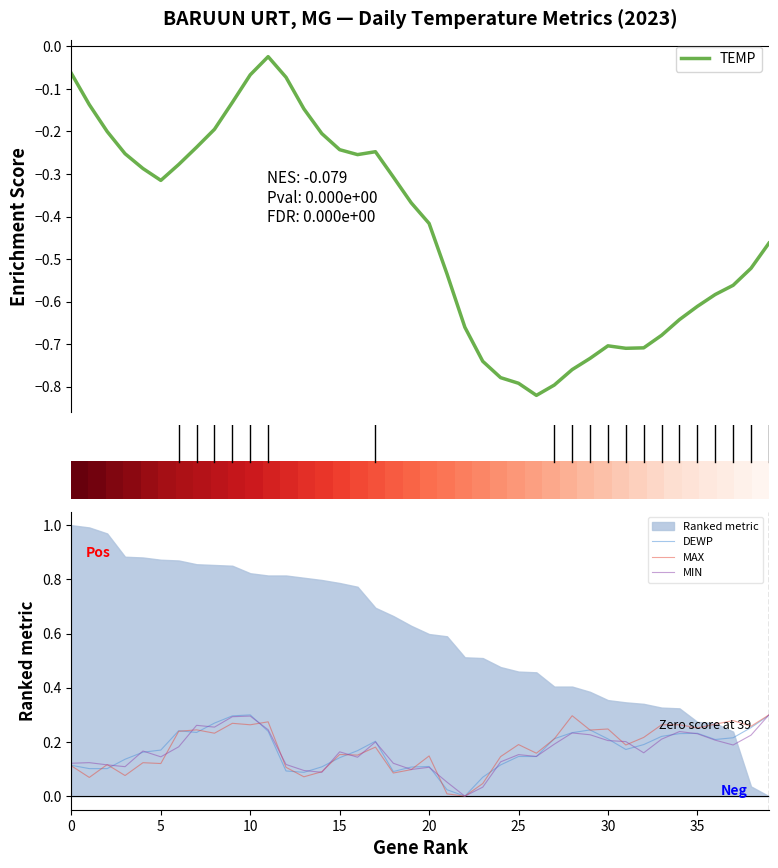

What is the maximum value for row_0?

1.0